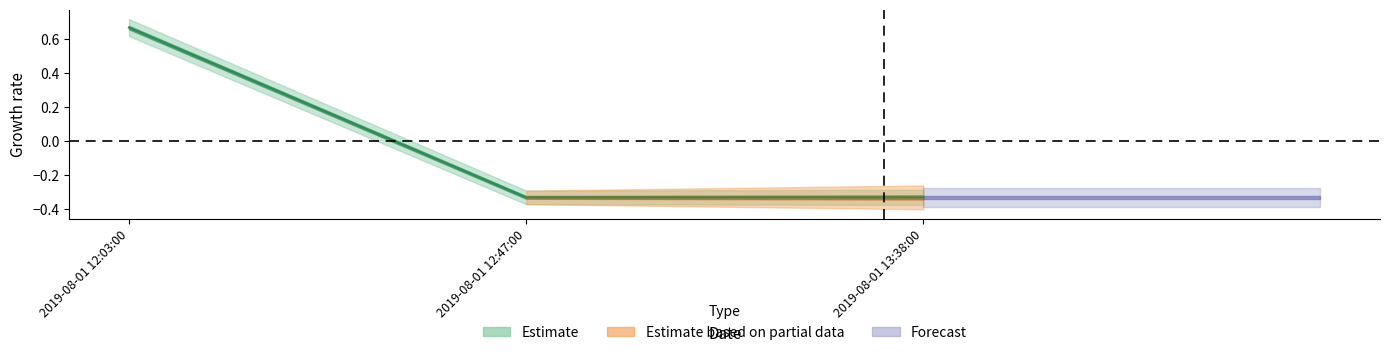

How many positive values are there?

1